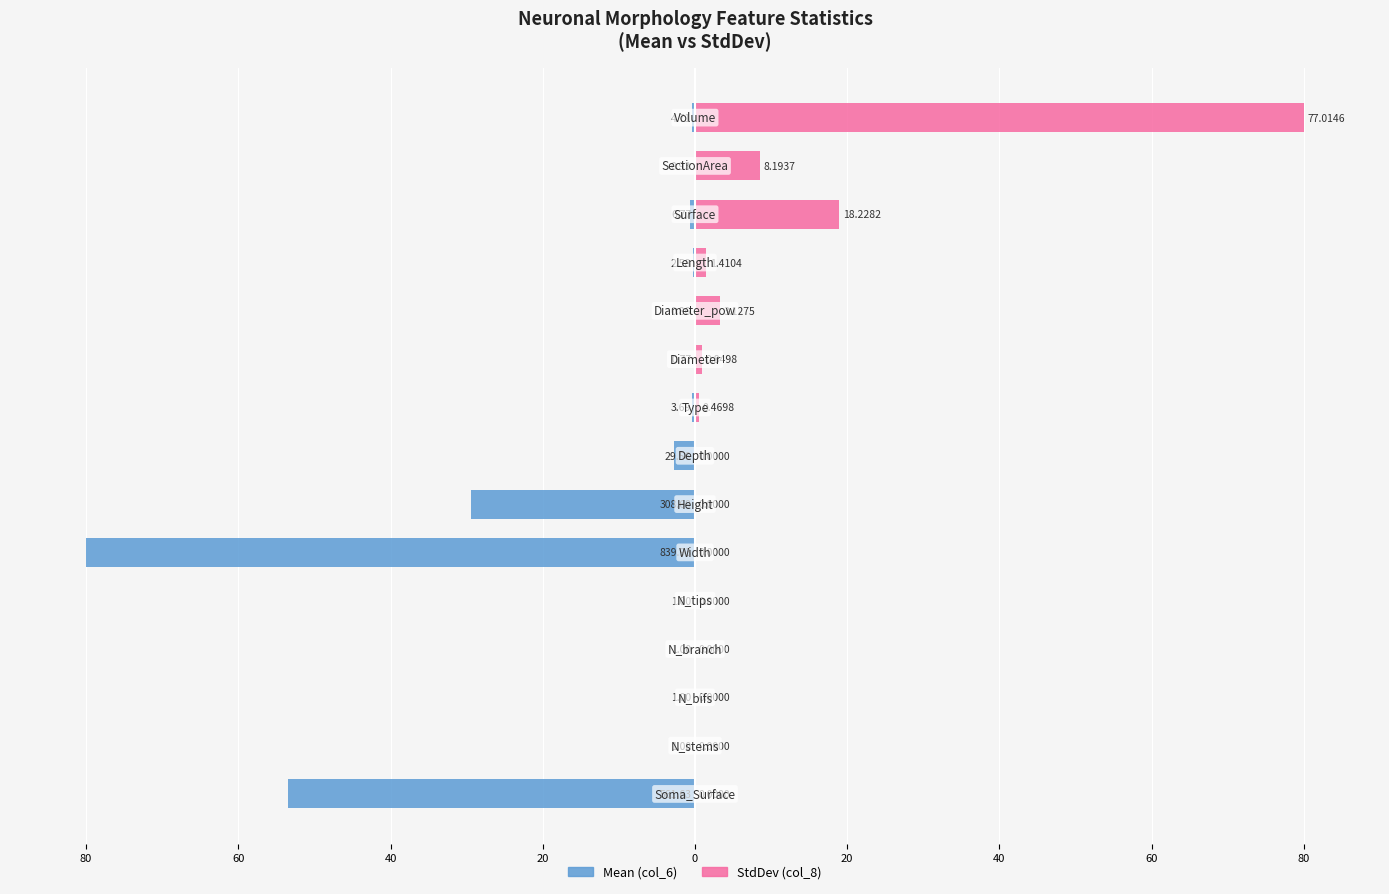

What is the greatest value displayed?

80.0